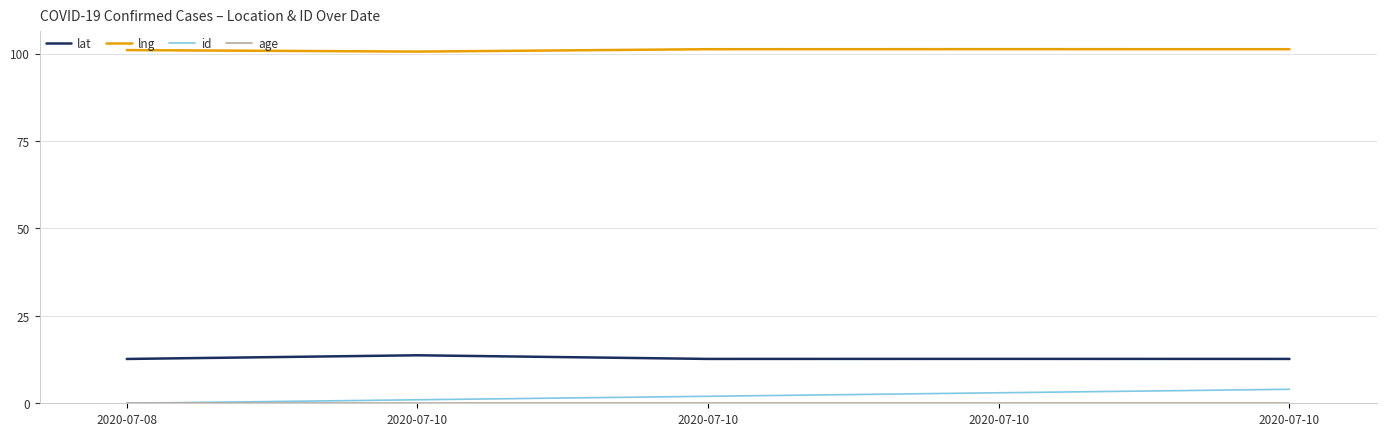

Count the id values in the range 1 to 3.

3